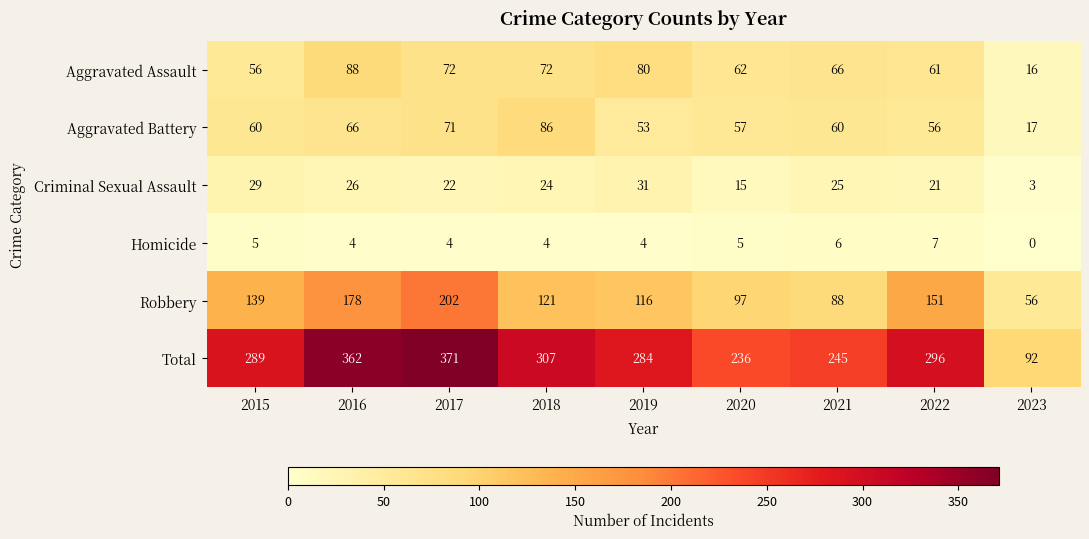

At which category does the chart reach its minimum across all series?

2023